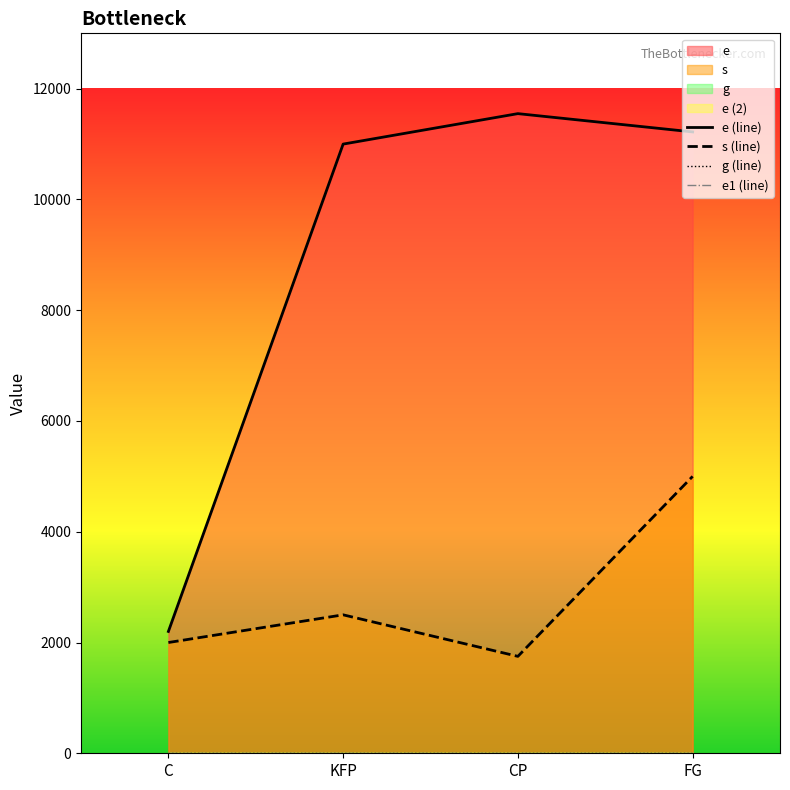

Which category has the highest value across all series?

CP